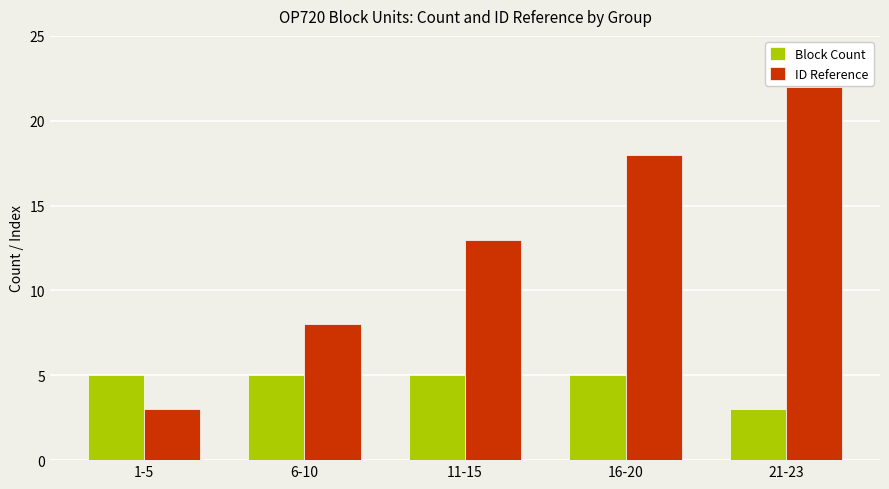

Rank the series at 16-20 from lowest to highest value.

Block Count, ID Reference